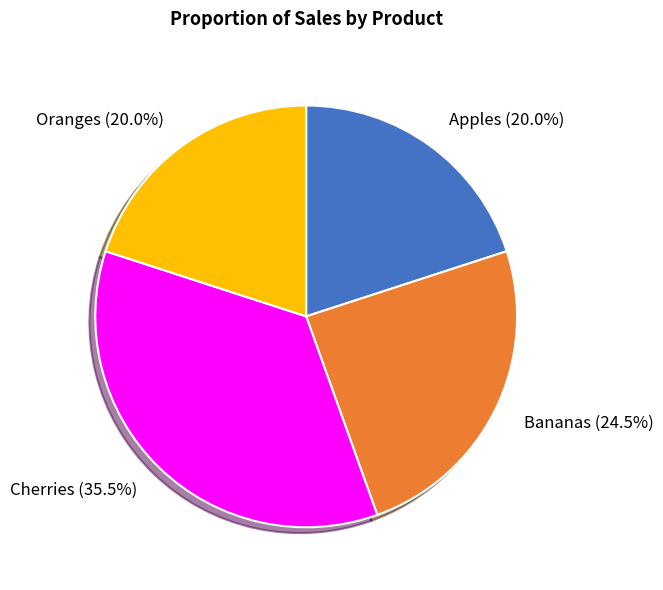

What is the ratio of the value at Oranges to the value at Cherries?

0.6